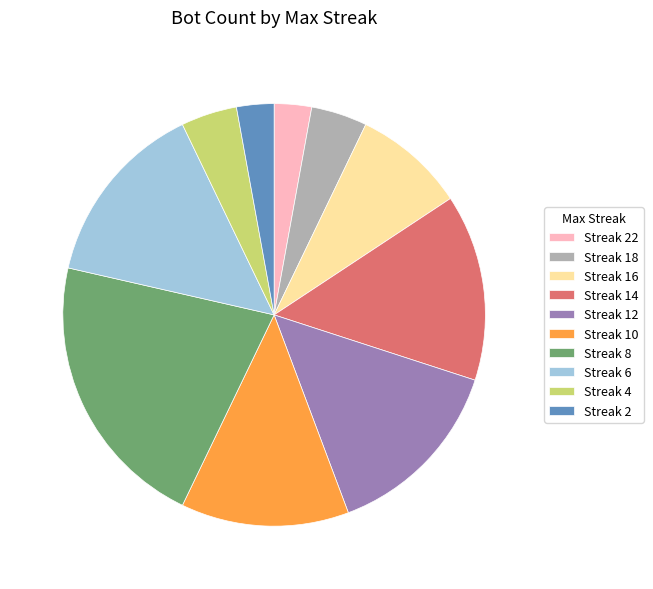

Is the sum of Streak 12 and Streak 6 greater than half?

No